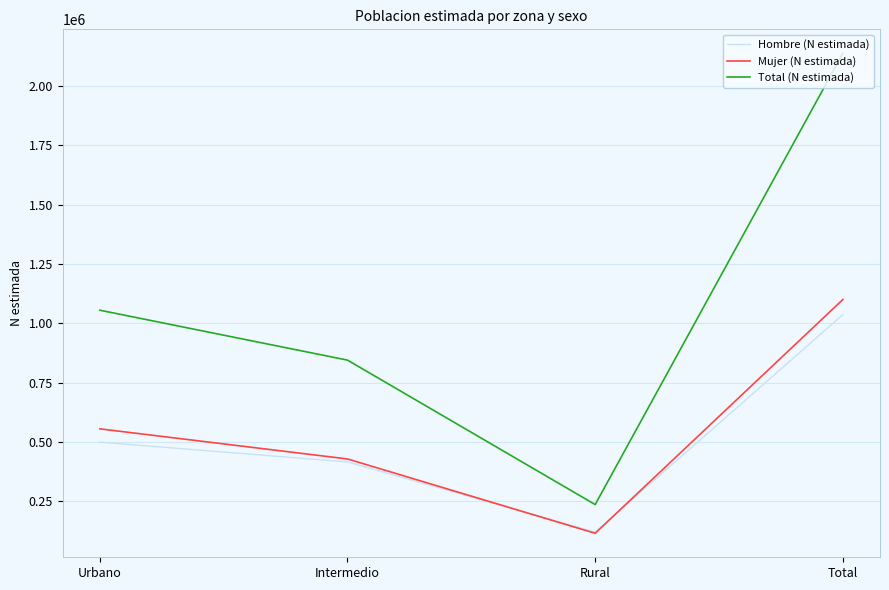

True or false: Total (N estimada) and Mujer (N estimada) intersect in this chart.

False